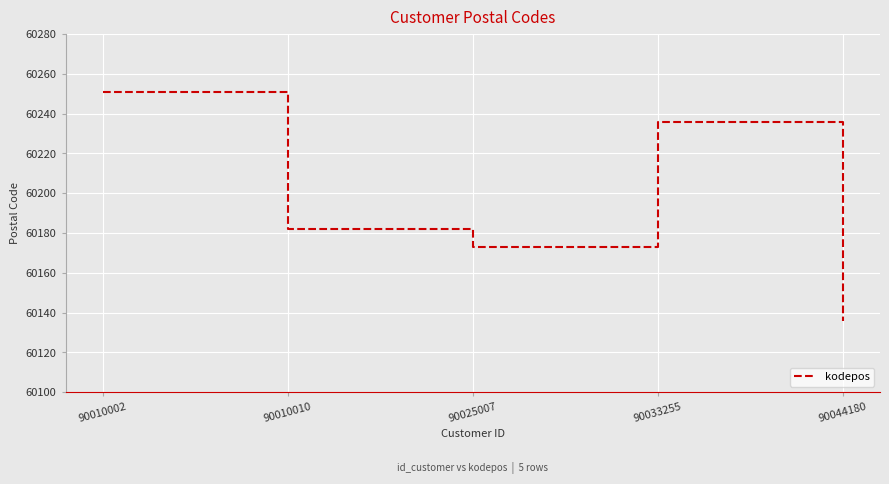

True or false: the data shows 60251 at 90010002.

True